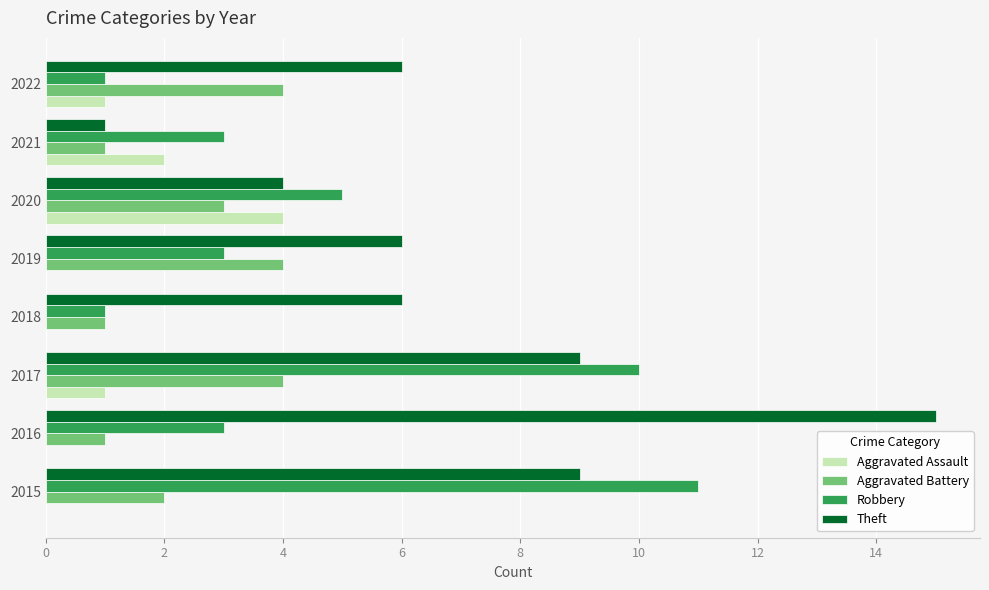

Which category has the highest value in the Theft series?

2016